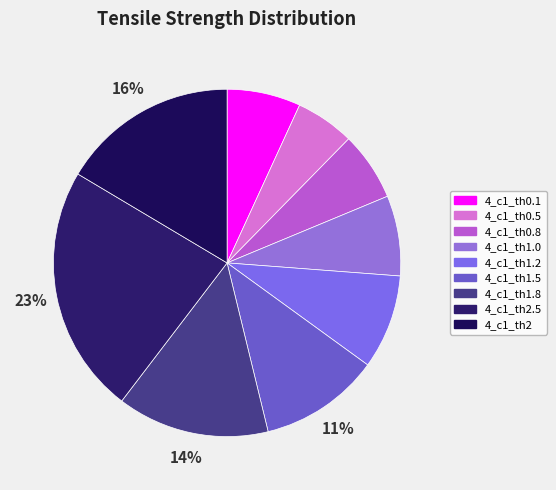

How many segments does this pie chart have?

9